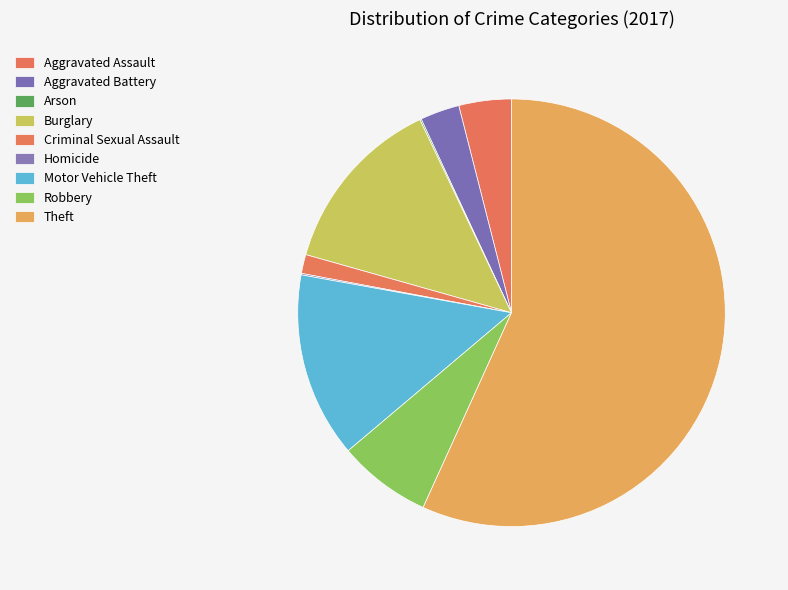

How many segments does this pie chart have?

9